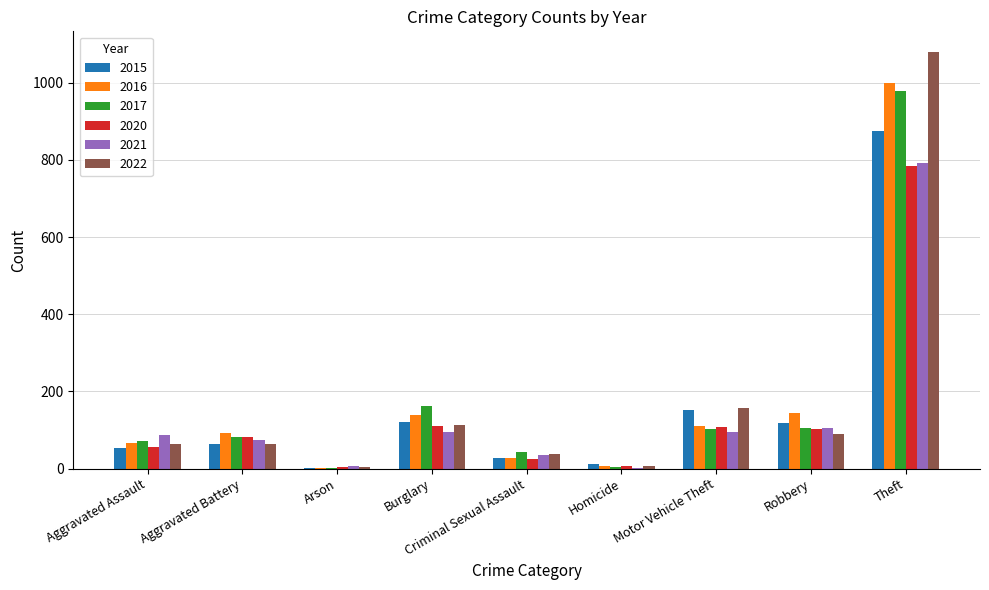

What is the sum of the 2021 values at Robbery and Aggravated Assault?

191